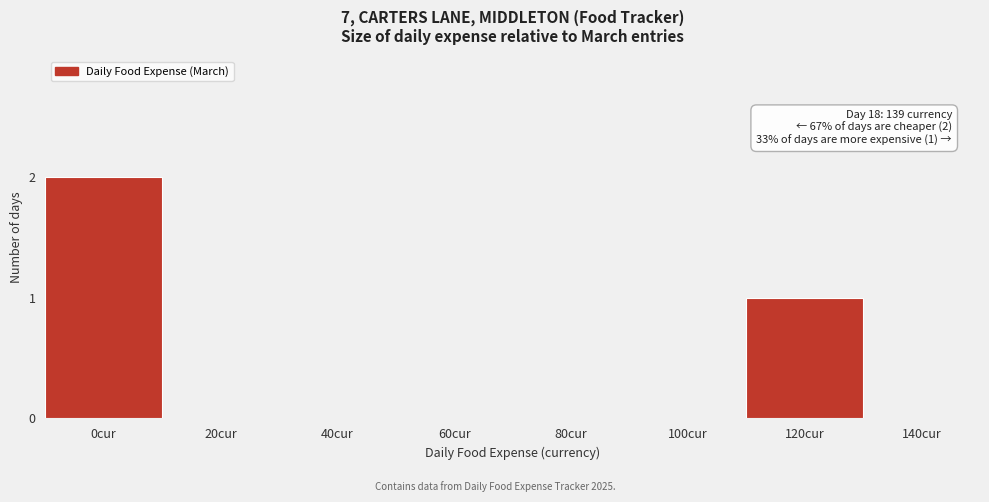

Reading right to left, extract all data points from this chart.

140cur=0	120cur=1	100cur=0	80cur=0	60cur=0	40cur=0	20cur=0	0cur=2